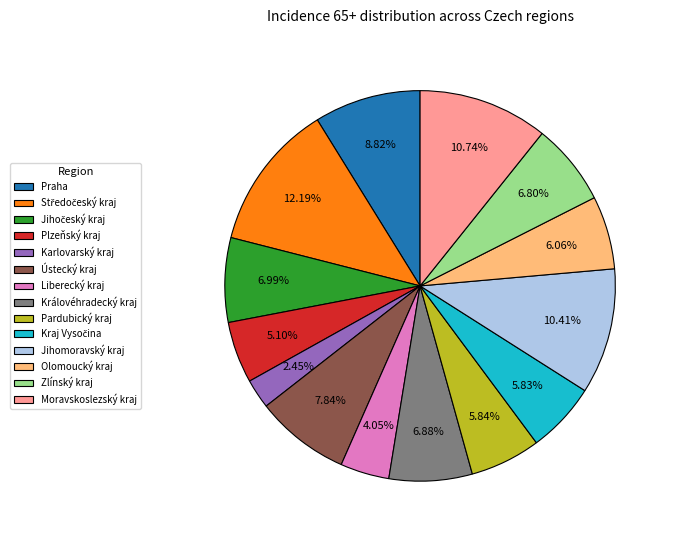

Does any single category account for the majority?

No